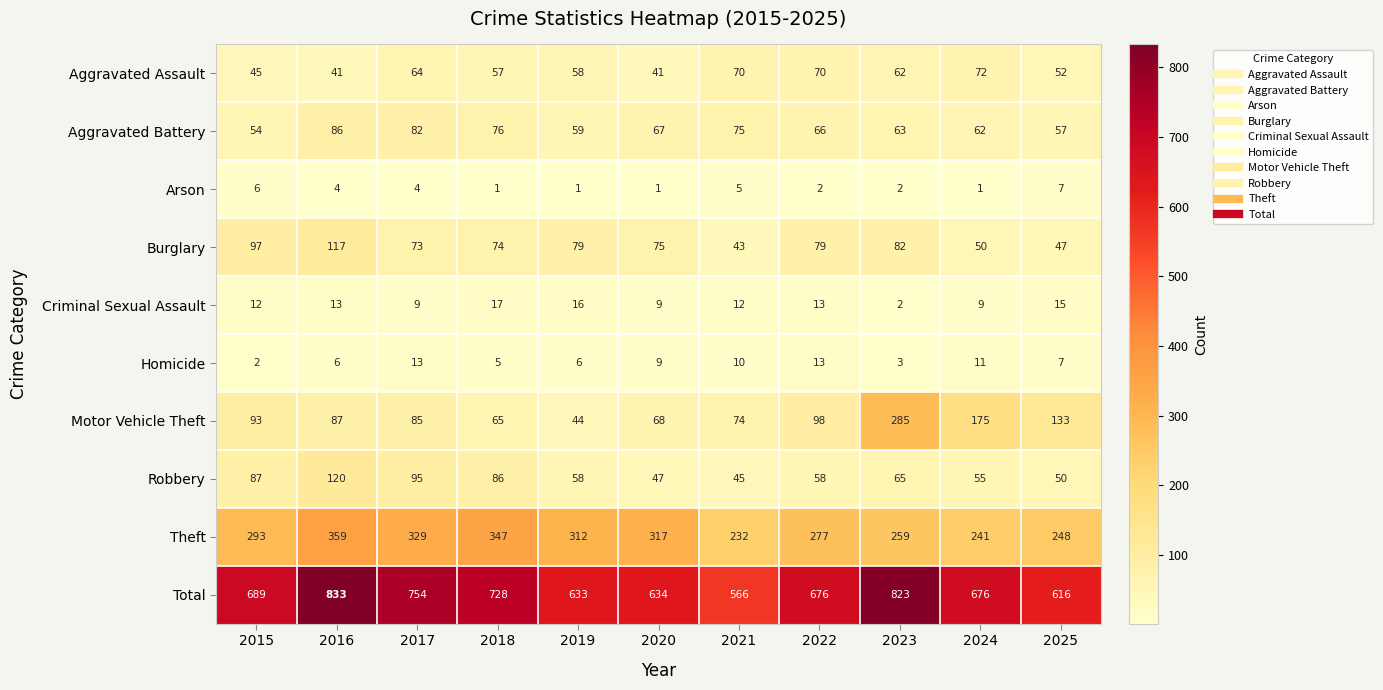

What is the average value of the Aggravated Assault series?

57